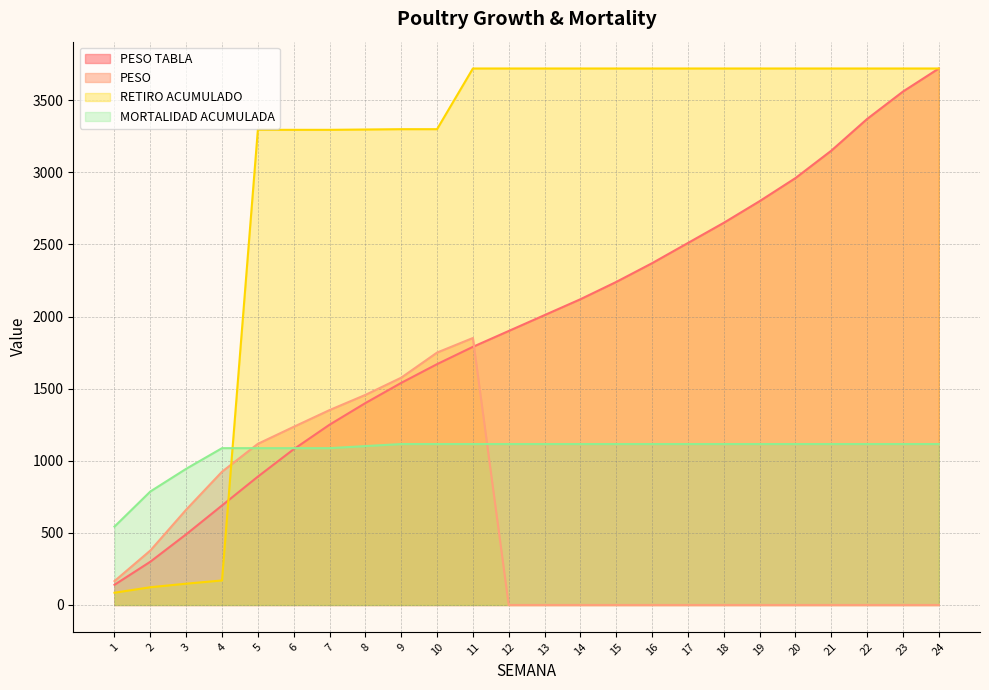

Does the chart display data point markers on the line(s)?

No